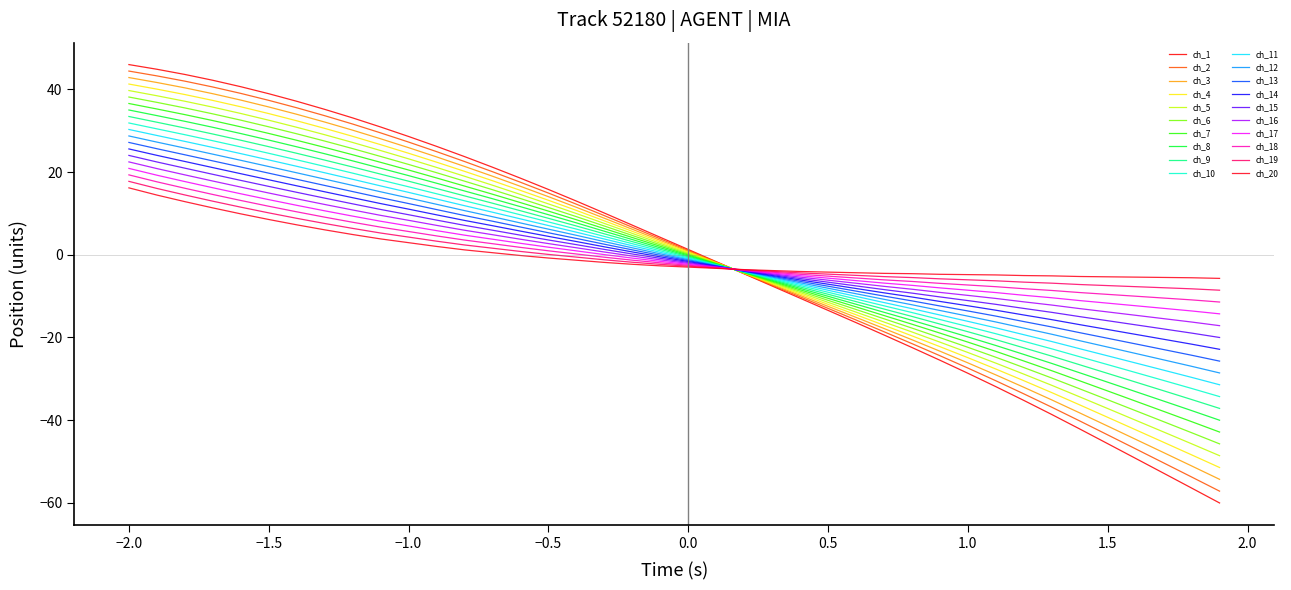

Does the chart display data point markers on the line(s)?

No